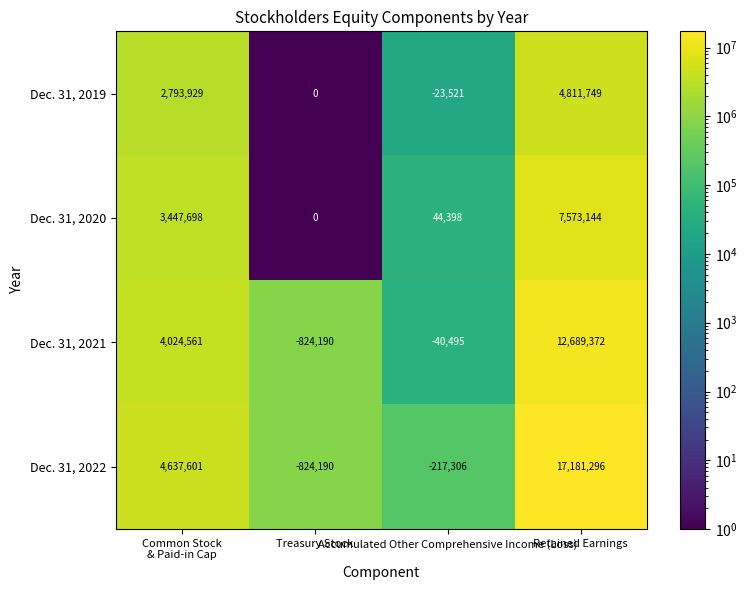

Rank the series by their average value, from lowest to highest.

Dec. 31, 2019, Dec. 31, 2020, Dec. 31, 2021, Dec. 31, 2022